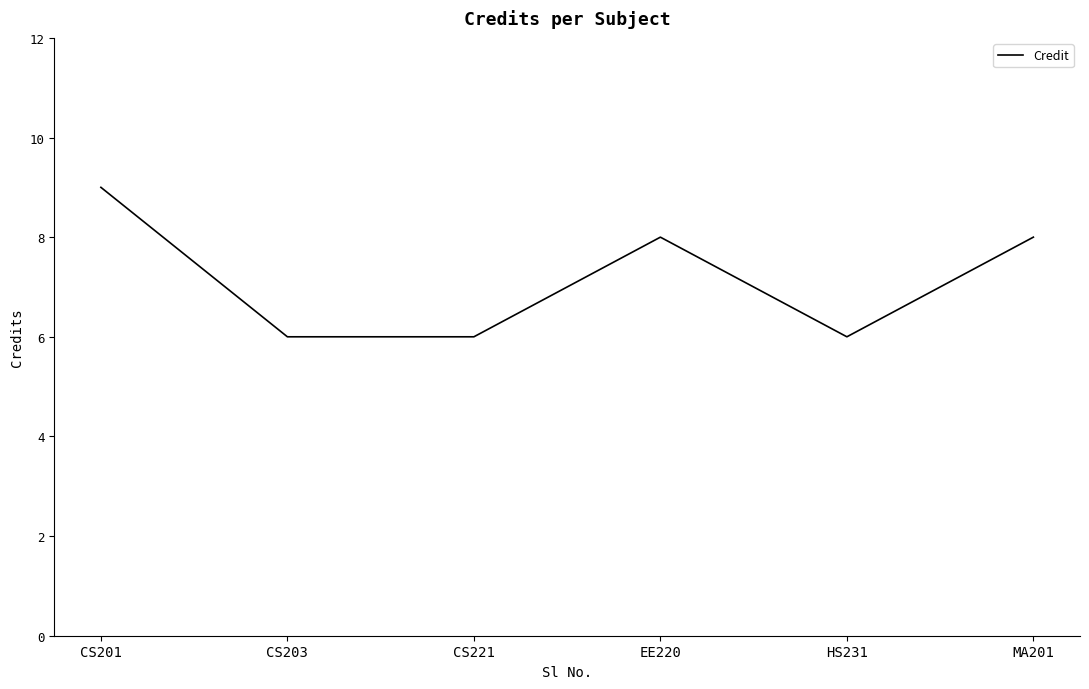

Reading right to left, list all the values displayed in this chart.

MA201=8	HS231=6	EE220=8	CS221=6	CS203=6	CS201=9